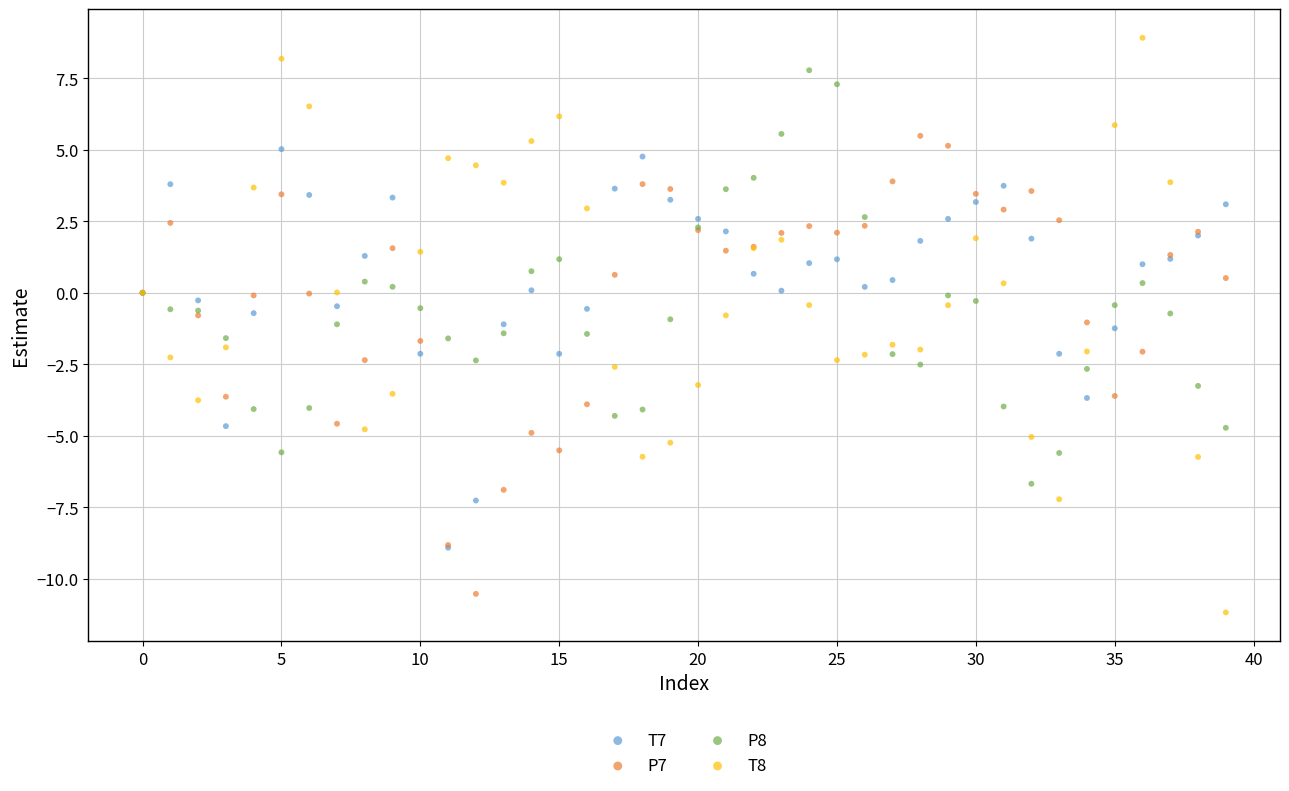

What are all the series names shown in the legend?

T7, P7, P8, T8